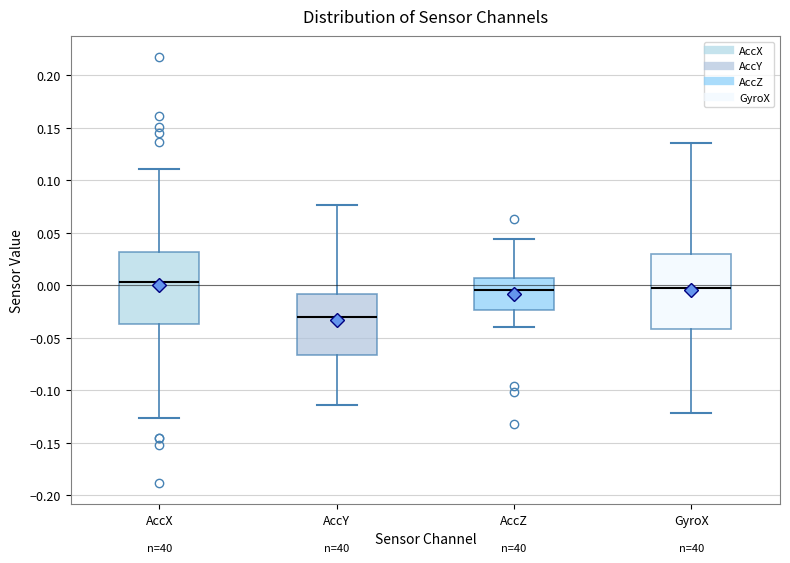

Reading left to right, transcribe this box plot: for each box, give where its median line is, the range the box spans, and where its two whiskers end, as read against the y-axis. The values are not printed on the chart, so give them approximately, as read against the axis.

AccX: median 0.005, box -0.035 to 0.030, whiskers -0.125 to 0.110
AccY: median -0.030, box -0.065 to -0.010, whiskers -0.115 to 0.075
AccZ: median -0.005, box -0.025 to 0.005, whiskers -0.040 to 0.045
GyroX: median -0.005, box -0.040 to 0.030, whiskers -0.120 to 0.135